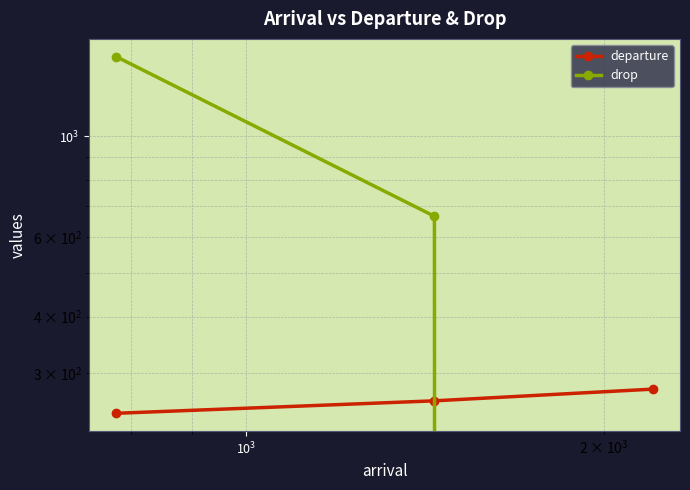

Rank the series by their average value, from highest to lowest.

drop, departure